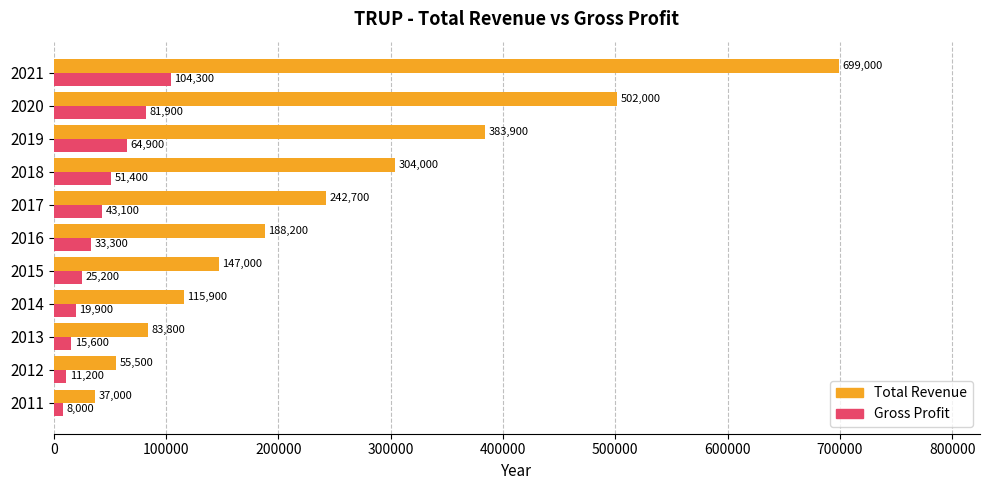

At how many categories does at least one series exceed 316530?

3